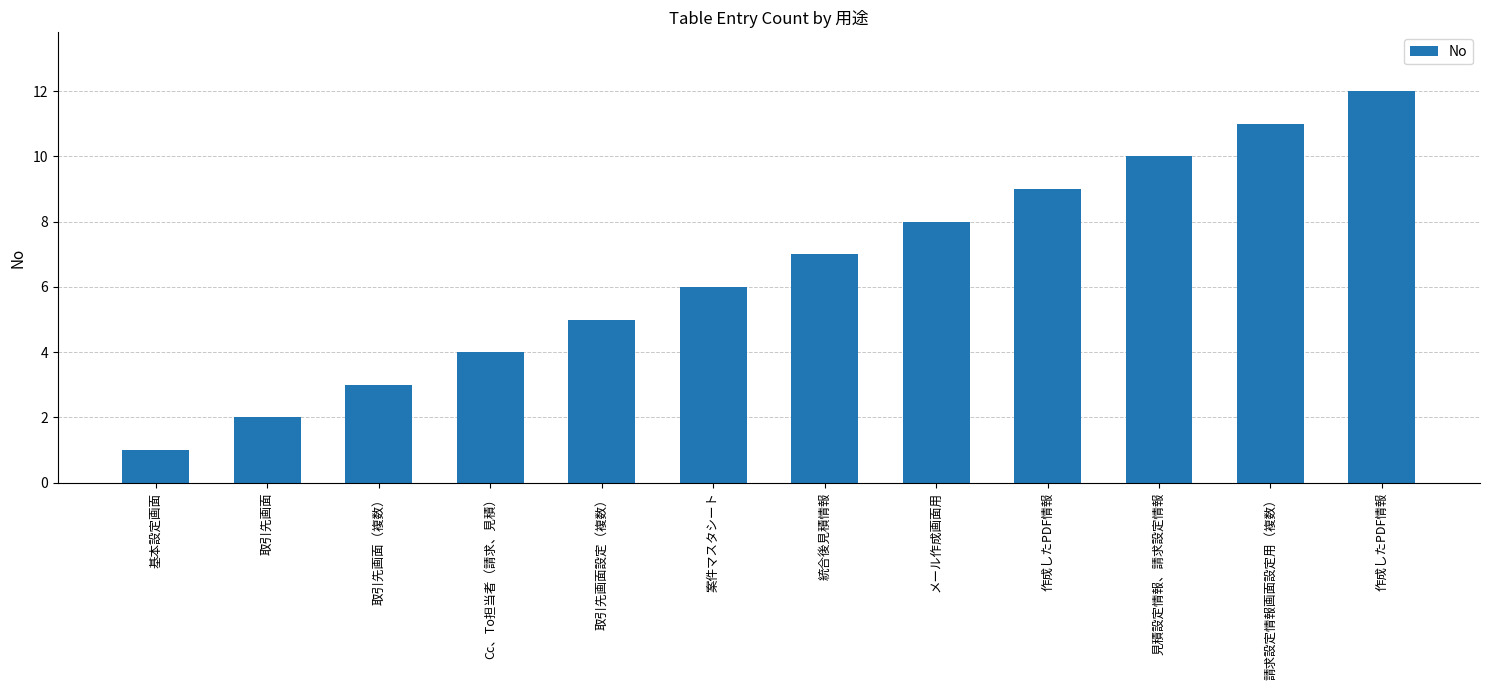

Reading left to right, what are all the values shown in this chart?

基本設定画面=1	取引先画面=2	取引先画面（複数）=3	Cc、To担当者（請求、見積）=4	取引先画面設定（複数）=5	案件マスタシート=6	統合後見積情報=7	メール作成画面用=8	作成したPDF情報=9	見積設定情報、請求設定情報=10	請求設定情報画面設定用（複数）=11	作成したPDF情報=12